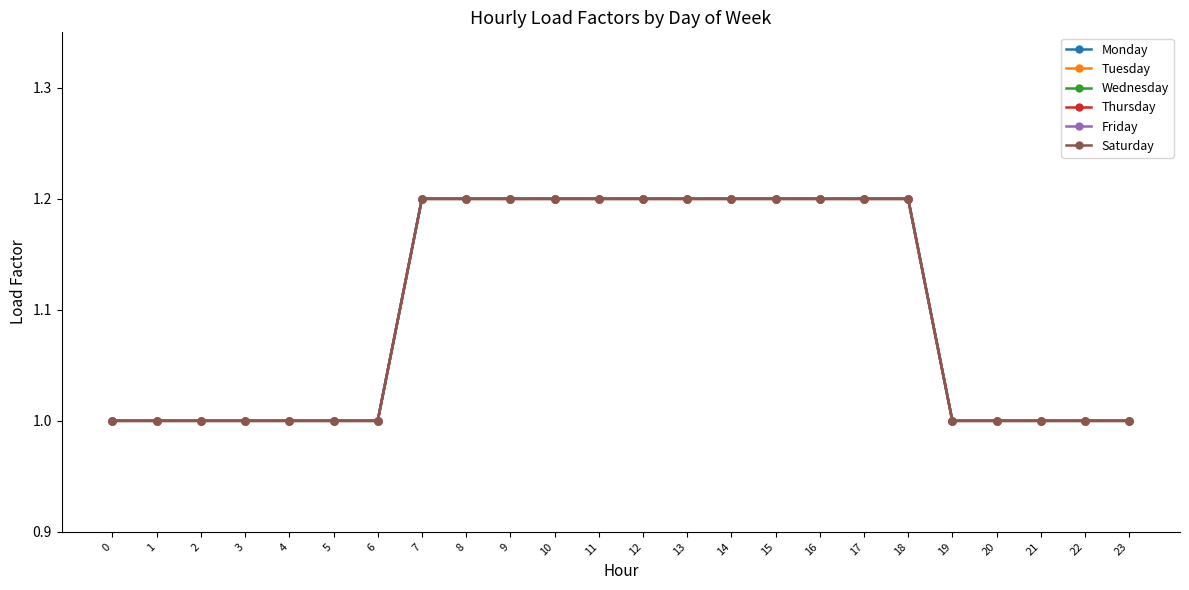

What is the maximum value for Monday?

1.2